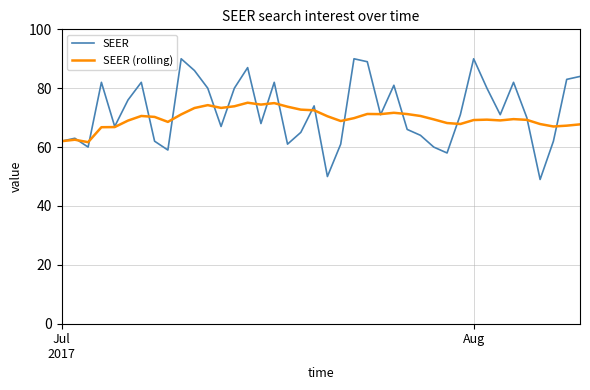

How many distinct data groups are displayed?

2